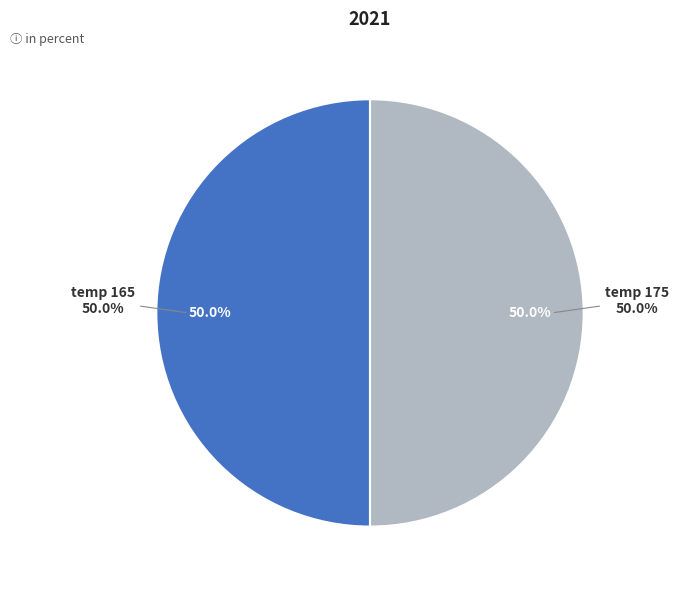

Which slice is the largest?

165